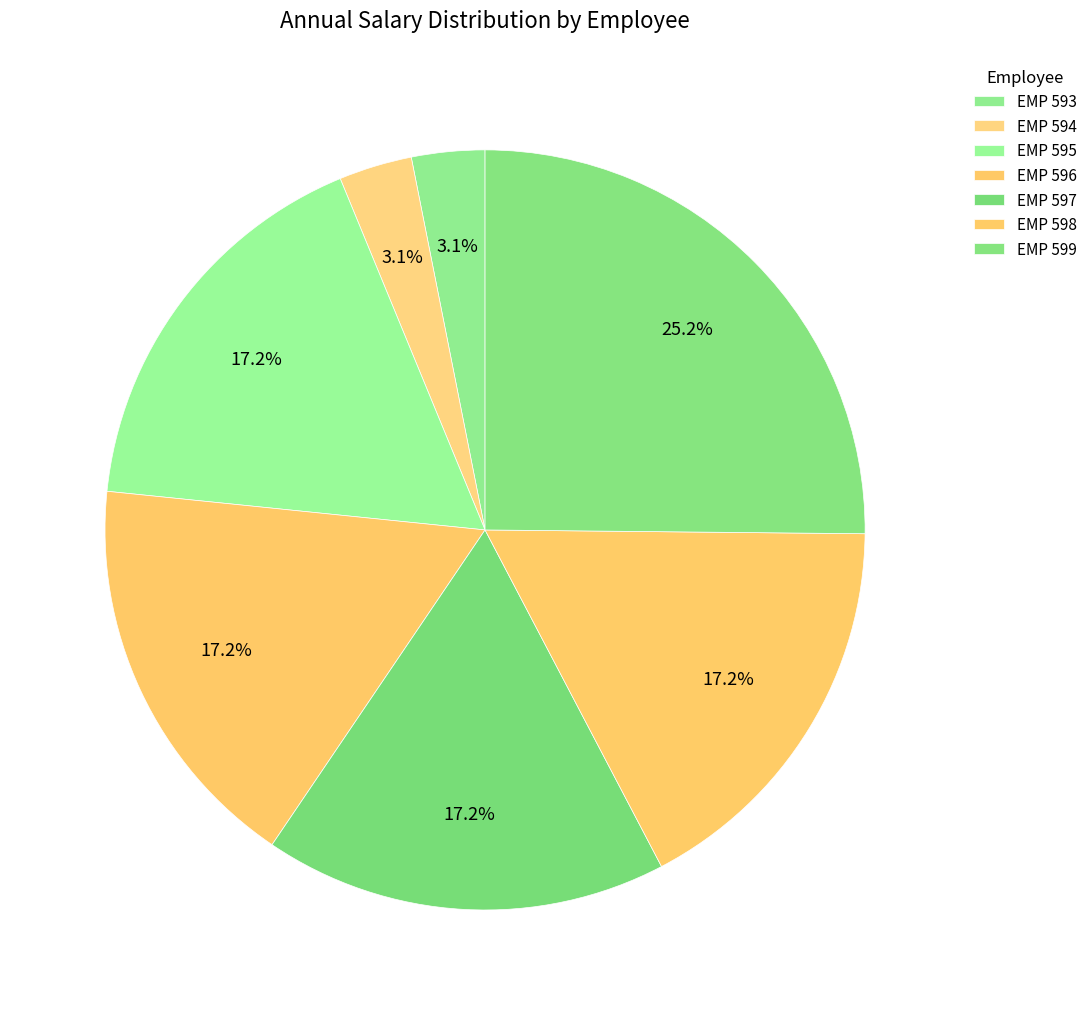

How many segments does this pie chart have?

7